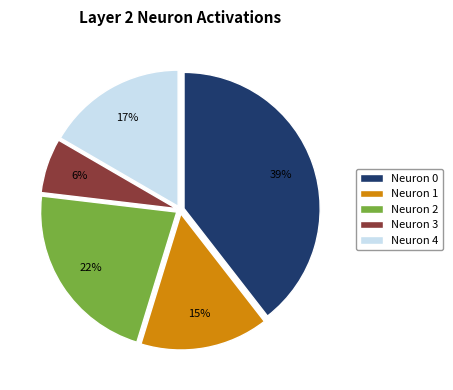

What percentage is the Neuron 0 slice, to the nearest percent?

39%